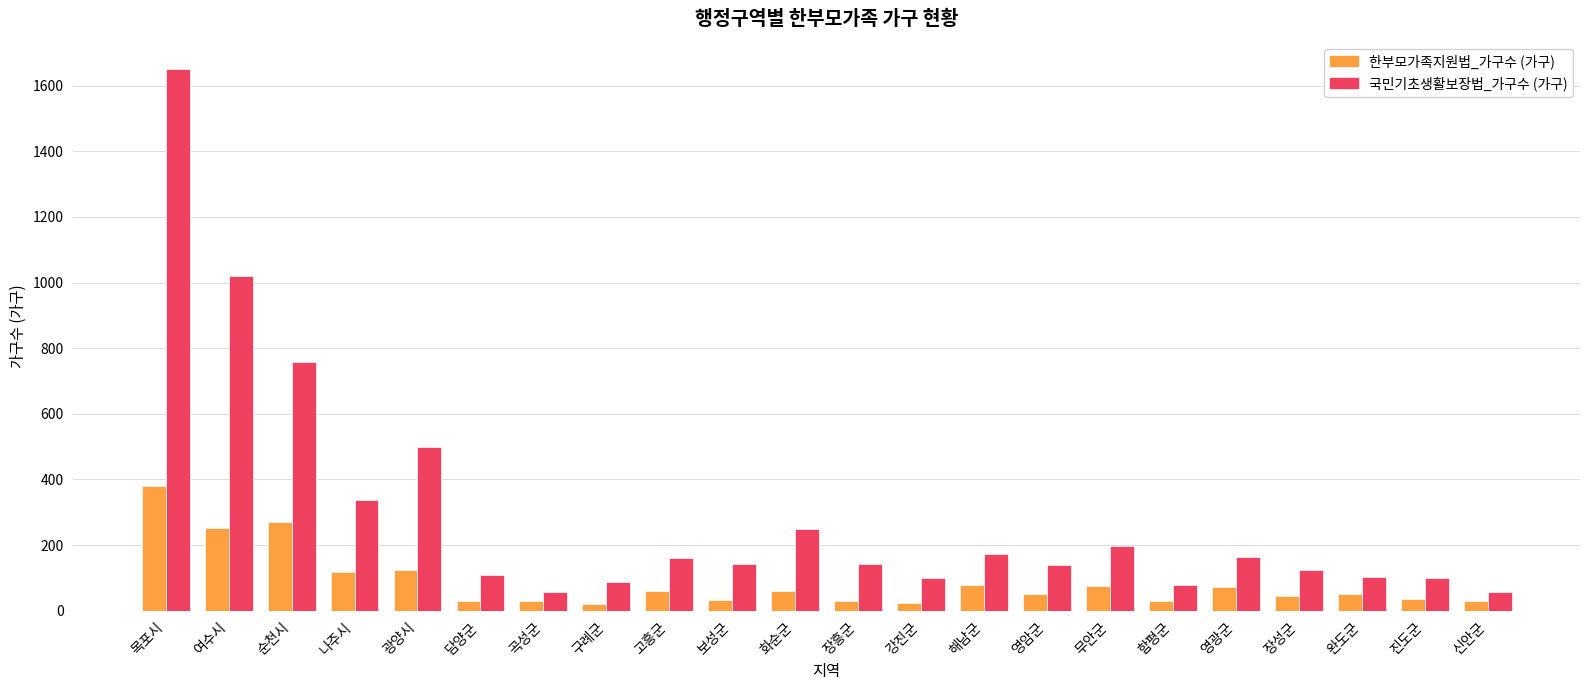

What are all the series names shown in the legend?

한부모가족지원법_가구수 (가구), 국민기초생활보장법_가구수 (가구)